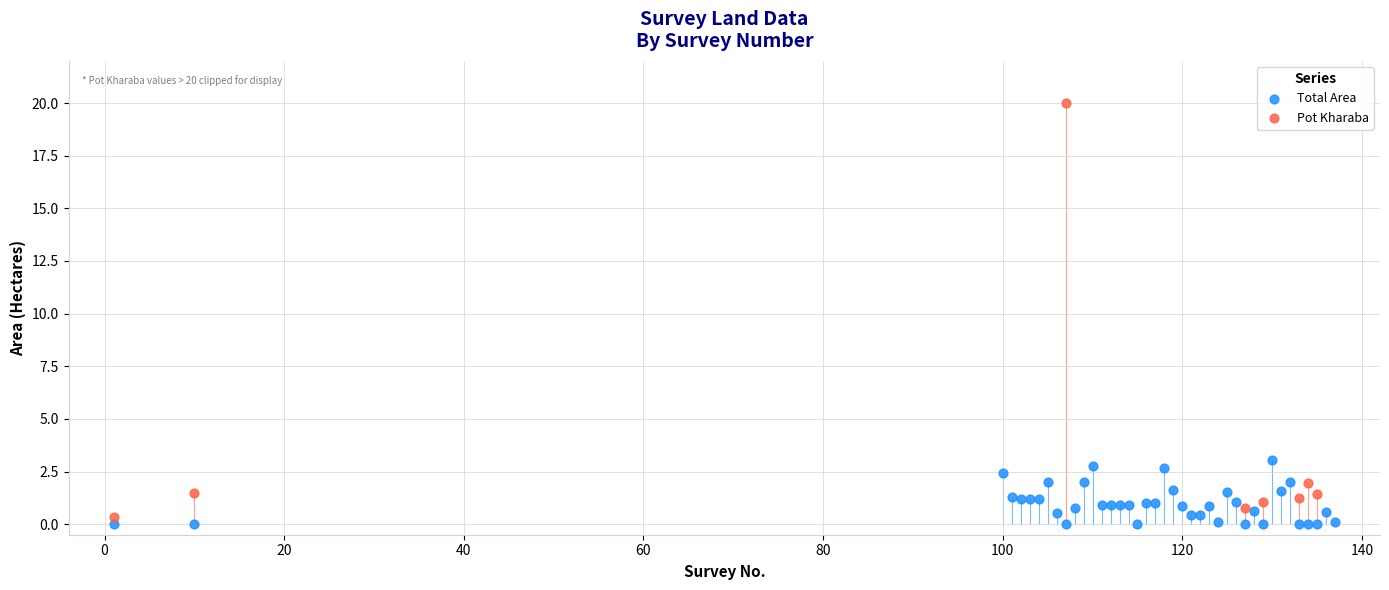

Which series contains the highest Y value?

Pot Kharaba